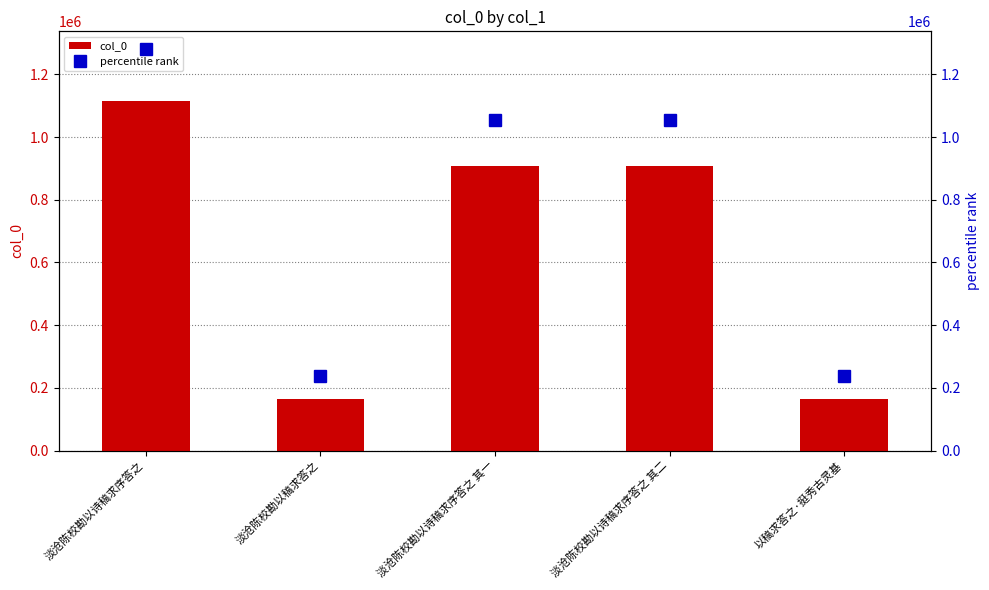

Does the chart contain stacked bars?

No